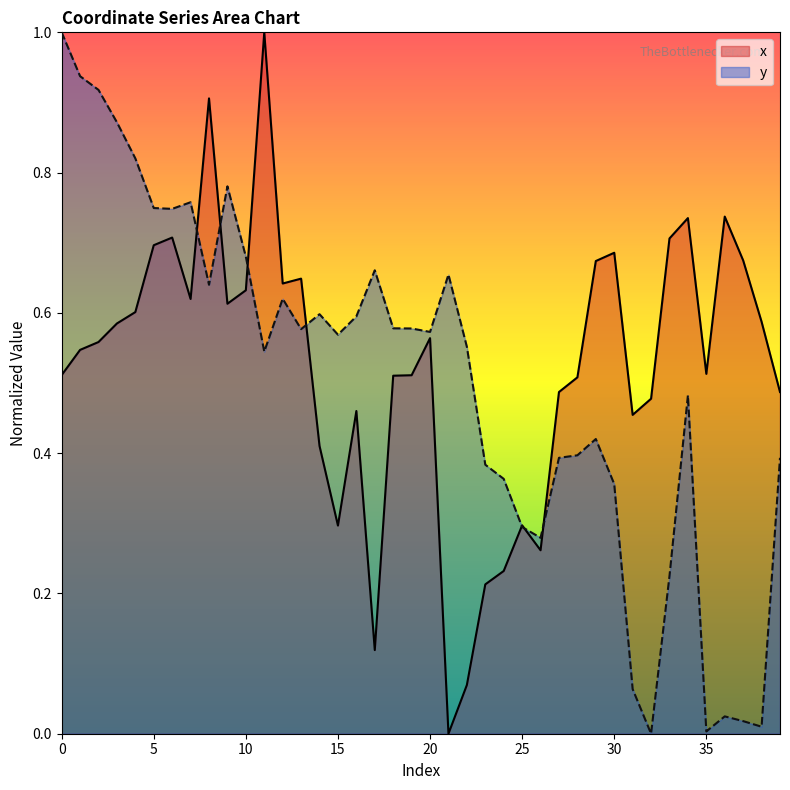

What are all the series names shown in the legend?

x, y